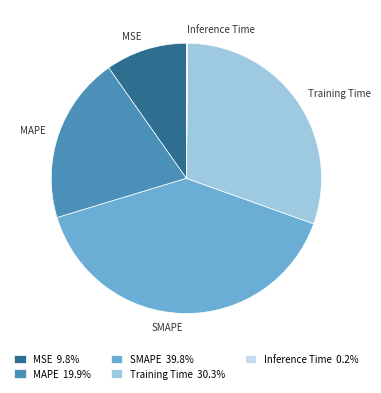

Is SMAPE 39.8% the majority of the pie?

No